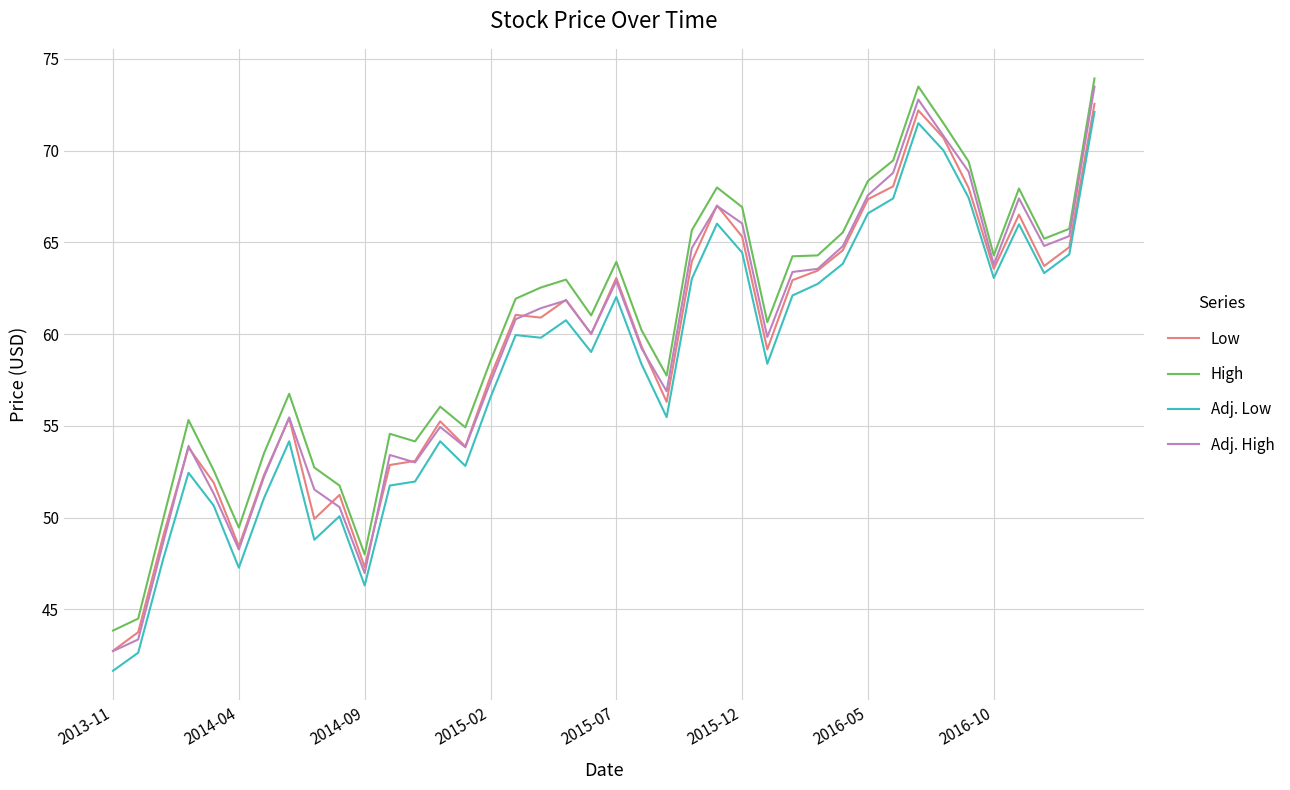

True or false: Adj. Low and High cross at least once.

False